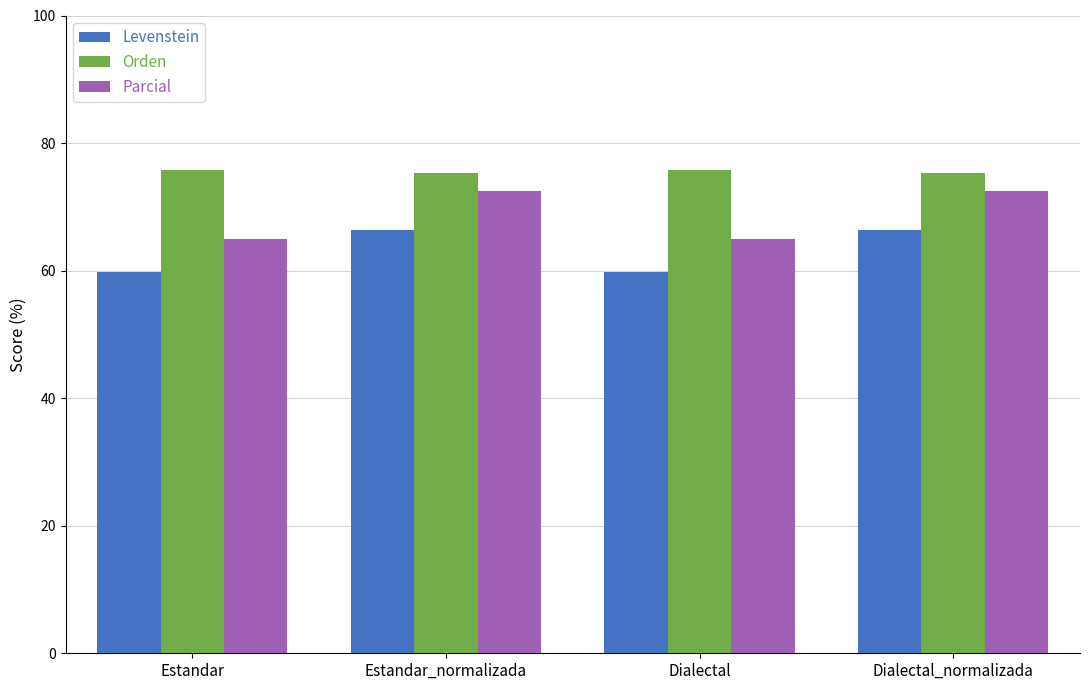

What is the sum of the Parcial values at Estandar and Dialectal?

130.0